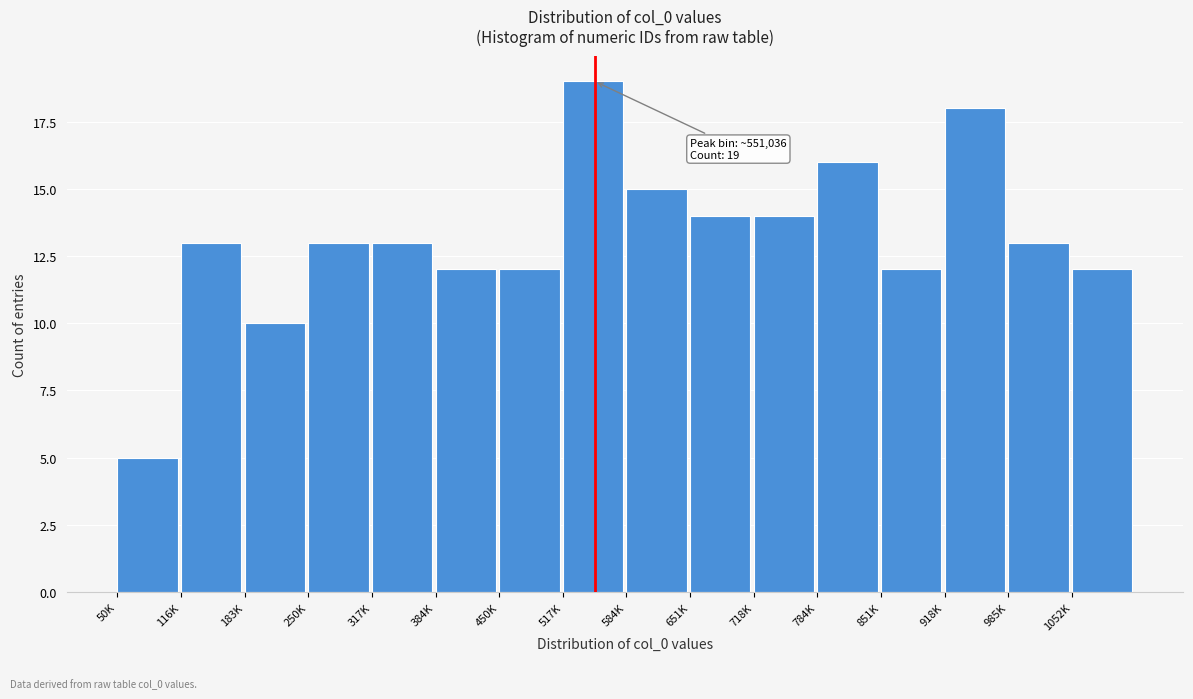

Reading left to right, extract all data points from this chart.

50K=5	116K=13	183K=10	250K=13	317K=13	384K=12	450K=12	517K=19	584K=15	651K=14	718K=14	784K=16	851K=12	918K=18	985K=13	1052K=12